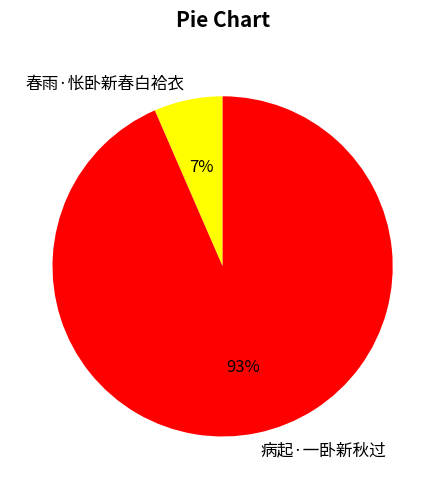

Is it true that 病起·一卧新秋过 is 93% of the pie?

True